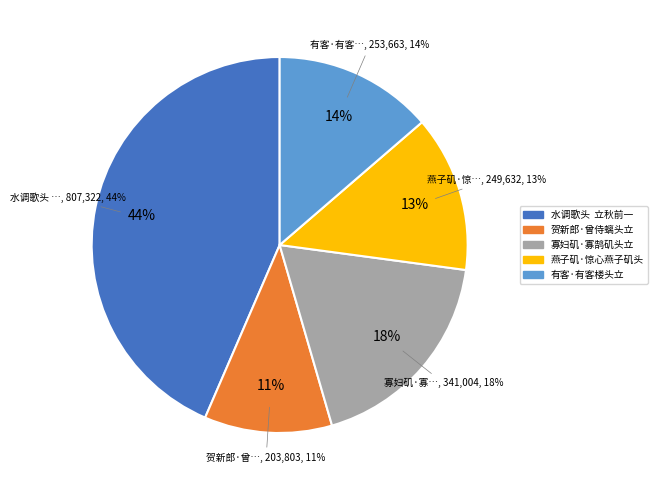

To the nearest percent, what is the difference between the 水调歌头  立秋前一日述怀柬许岂凡 and 贺新郎·曾侍螭头立 slice percentages?

33%